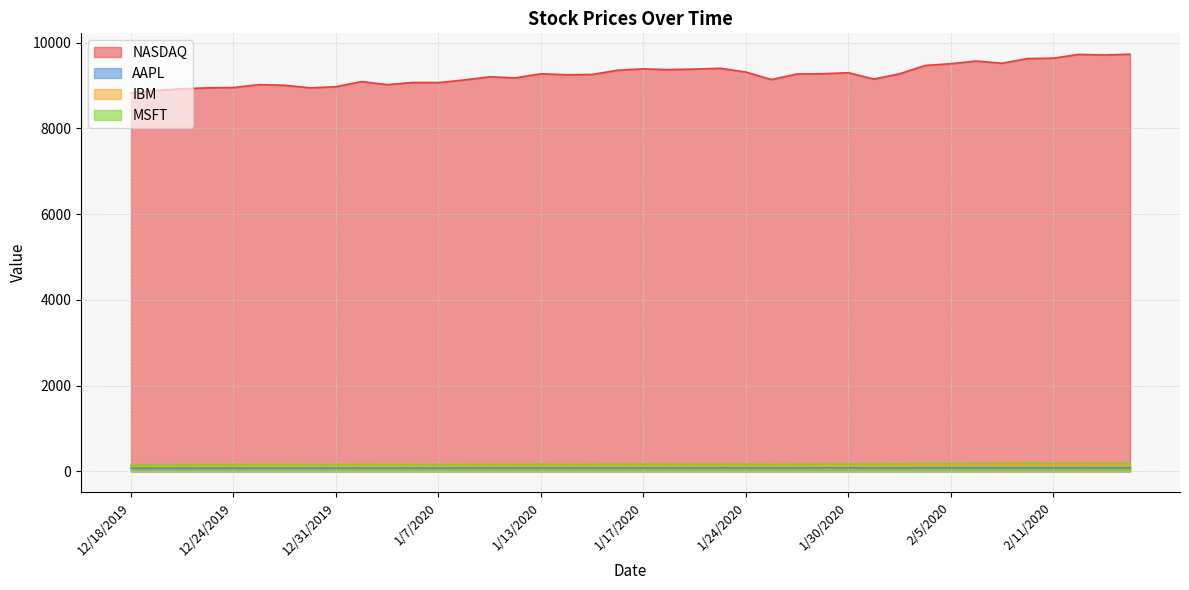

What is the spread (max minus min) of values at 1/10/2020?

9101.9